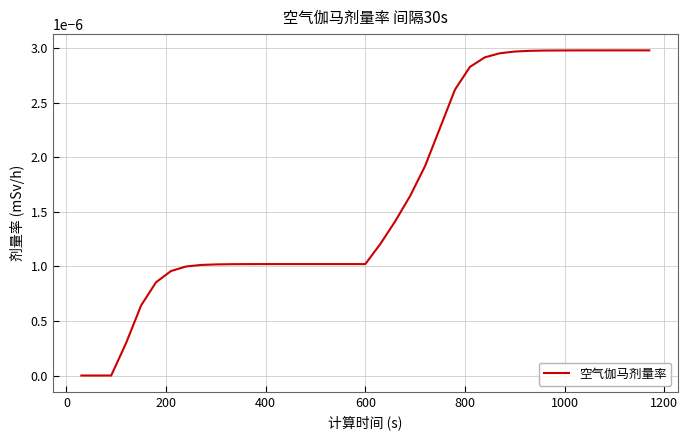

Count the values in the range 0 to 1.

39